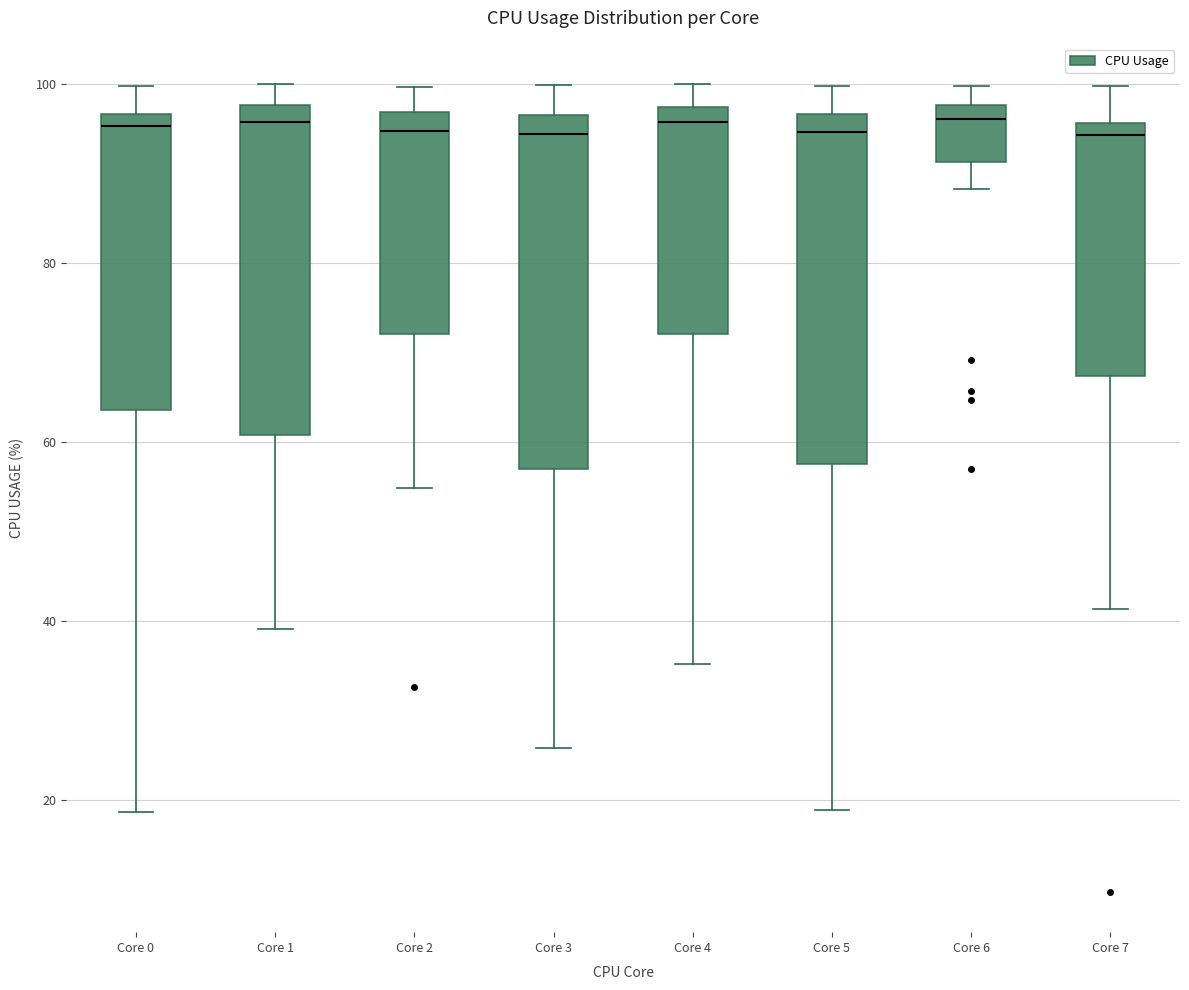

Where does the upper whisker of the box for Core 7 end on the y-axis? The values are not printed on the chart, so give them approximately, as read against the axis.

100